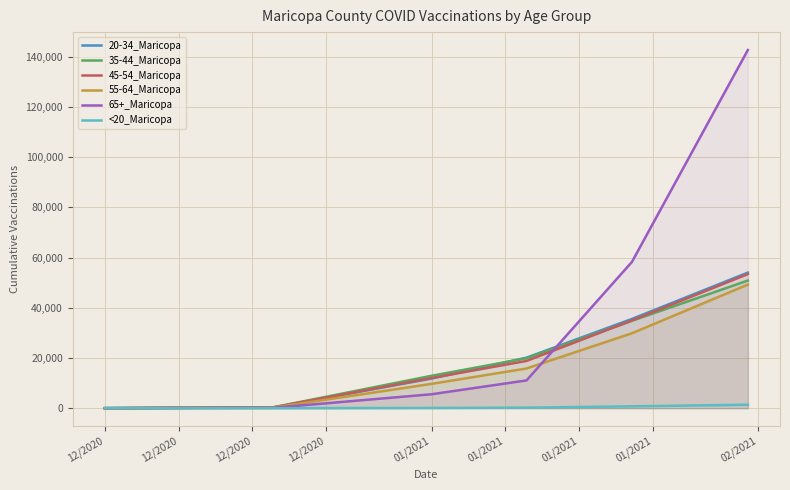

Which series has the largest total across all categories?

65+_Maricopa